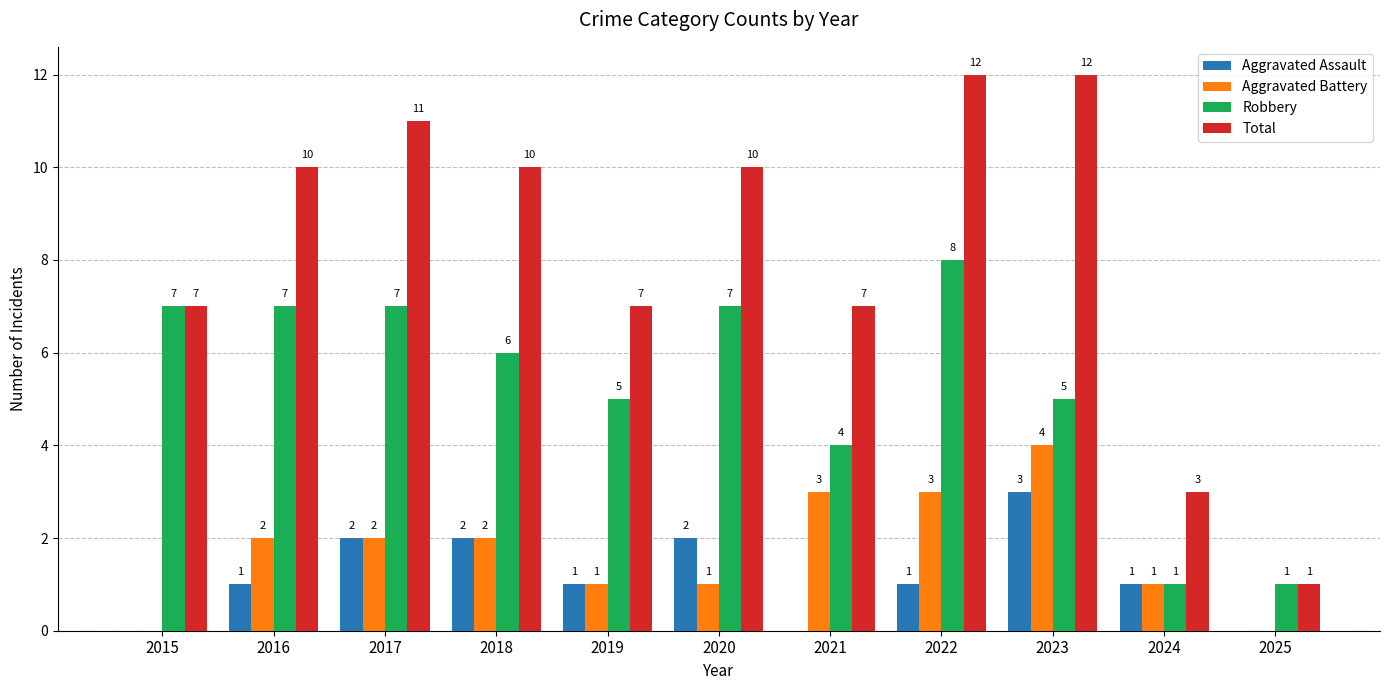

What is the sum of all Aggravated Assault values?

13